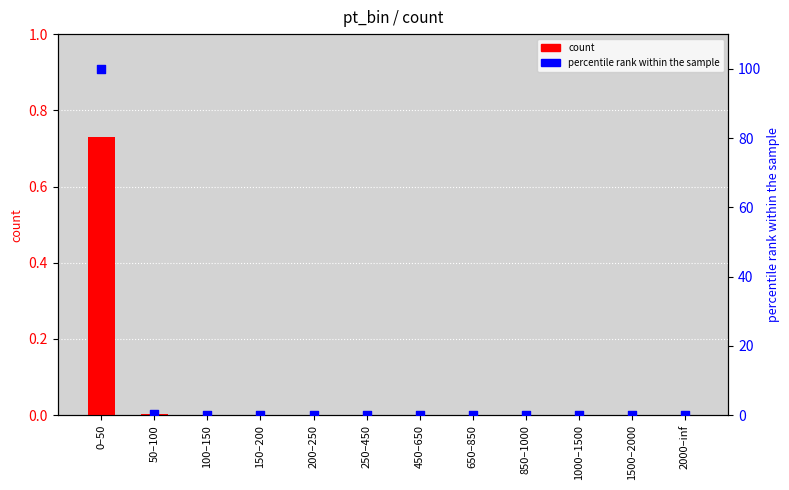

What are all the series names shown in the legend?

count, percentile rank within the sample